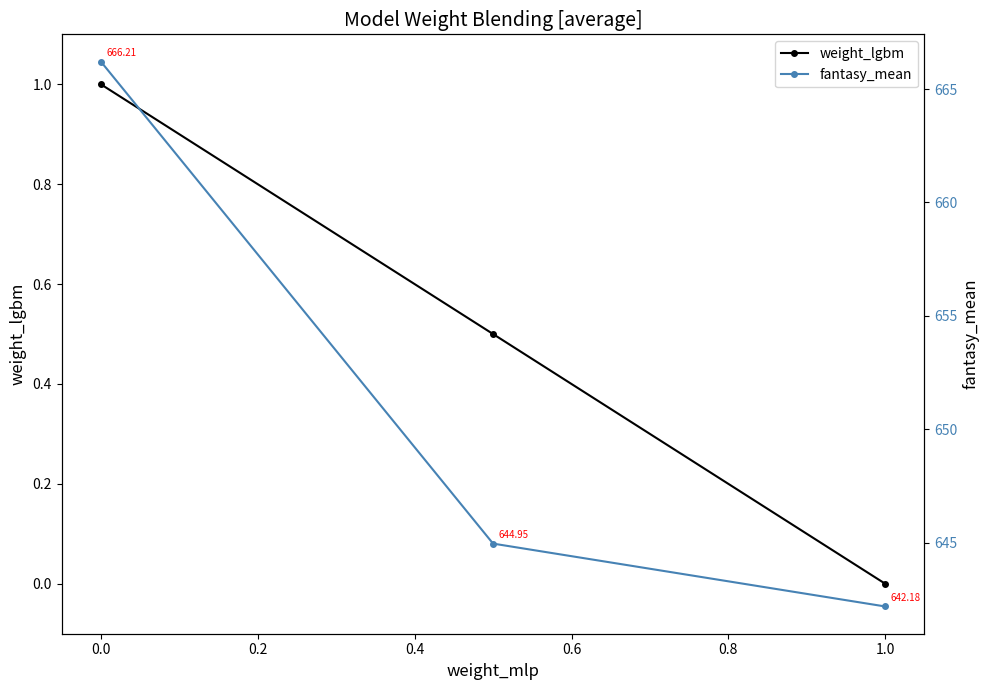

Is it true that weight_lgbm equals -0.4 at 1.0?

False